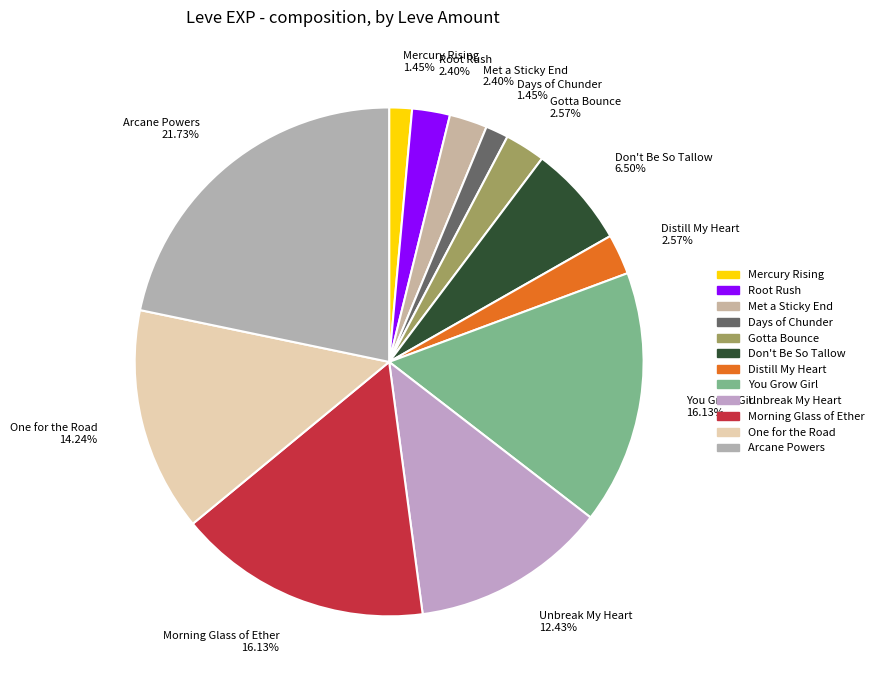

Does Days of Chunder 1.45% represent more than half of the total?

No